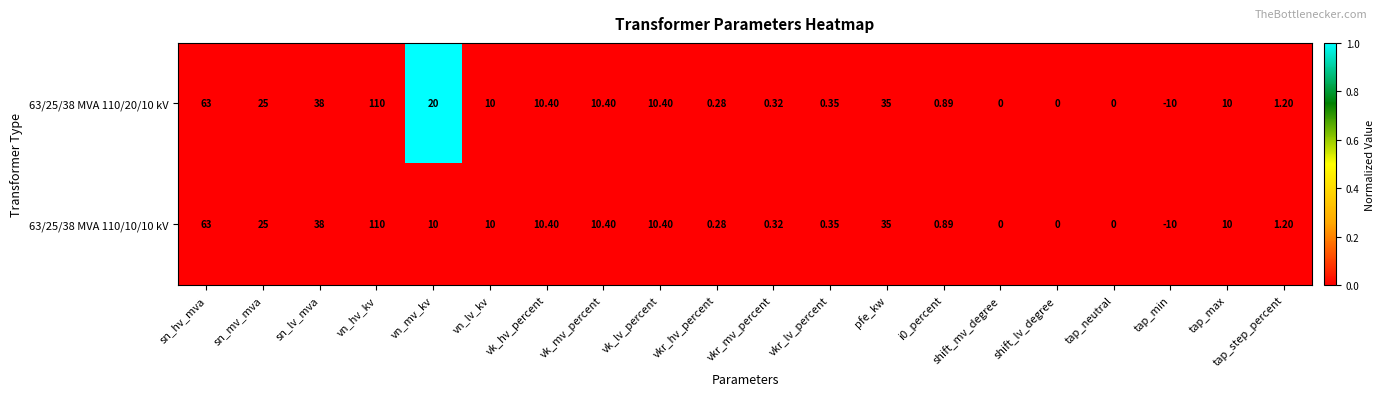

Which category has the lowest value in the 63/25/38 MVA 110/10/10 kV series?

tap_min